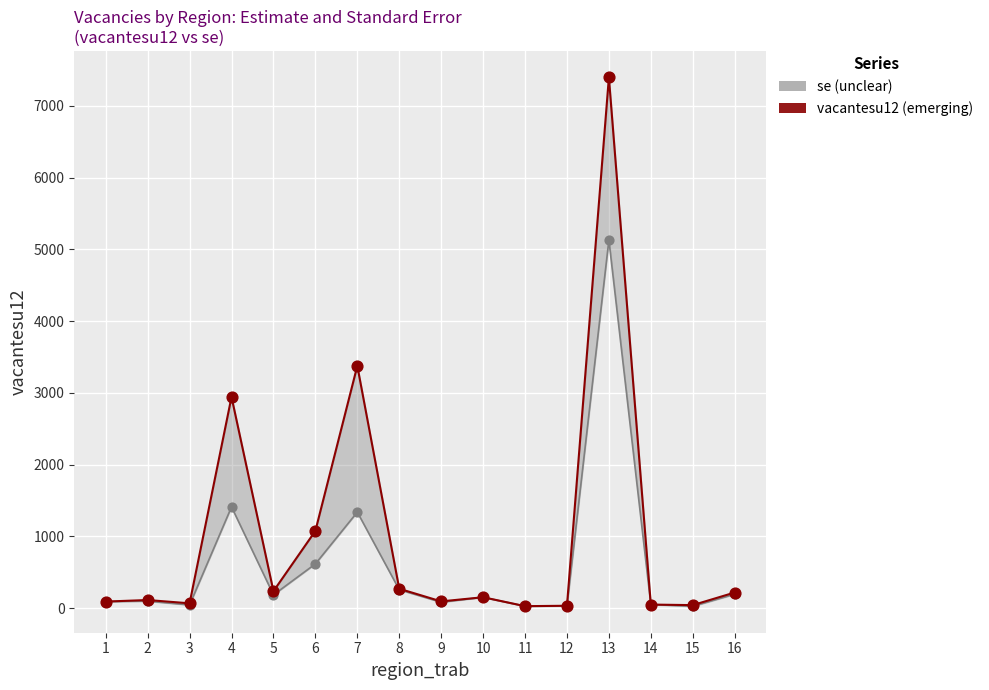

What is the total value across all series at 7?

4714.2